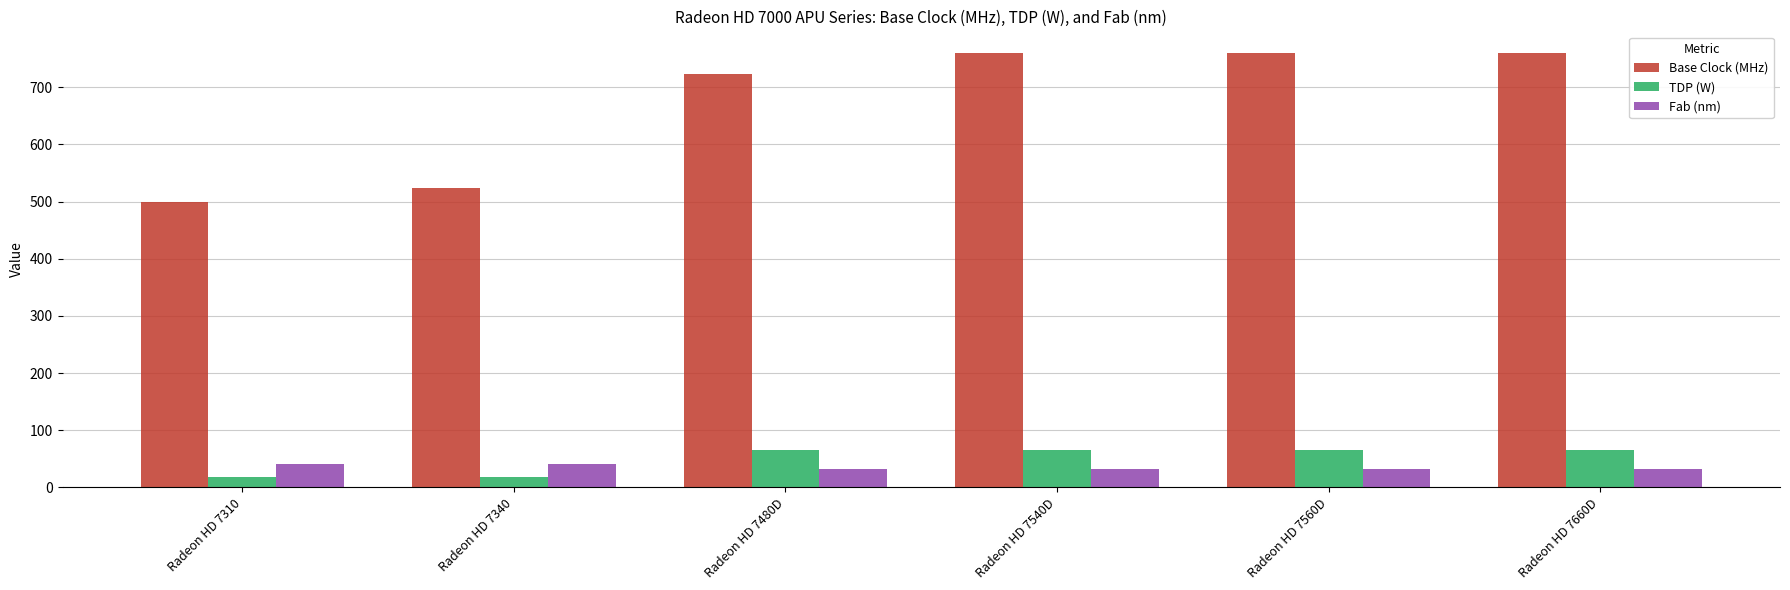

Reading left to right, transcribe all the data shown in this chart.

Base Clock (MHz): Radeon HD 7310=500	Radeon HD 7340=523	Radeon HD 7480D=723	Radeon HD 7540D=760	Radeon HD 7560D=760	Radeon HD 7660D=760
TDP (W): Radeon HD 7310=18	Radeon HD 7340=18	Radeon HD 7480D=65	Radeon HD 7540D=65	Radeon HD 7560D=65	Radeon HD 7660D=65
Fab (nm): Radeon HD 7310=40	Radeon HD 7340=40	Radeon HD 7480D=32	Radeon HD 7540D=32	Radeon HD 7560D=32	Radeon HD 7660D=32